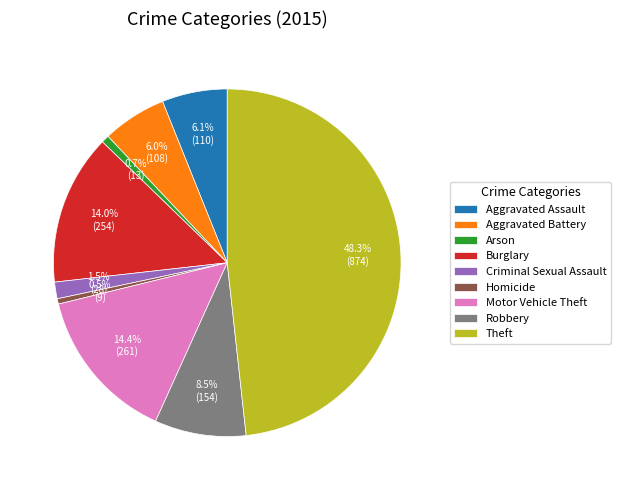

To the nearest percent, what is the average slice percentage?

11%